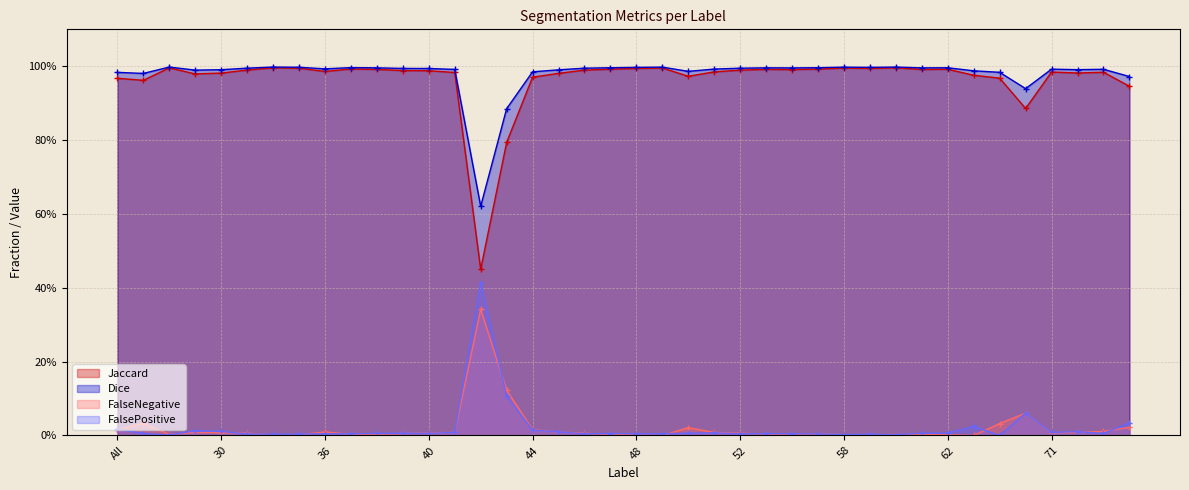

True or false: Dice and FalsePositive cross at least once.

False